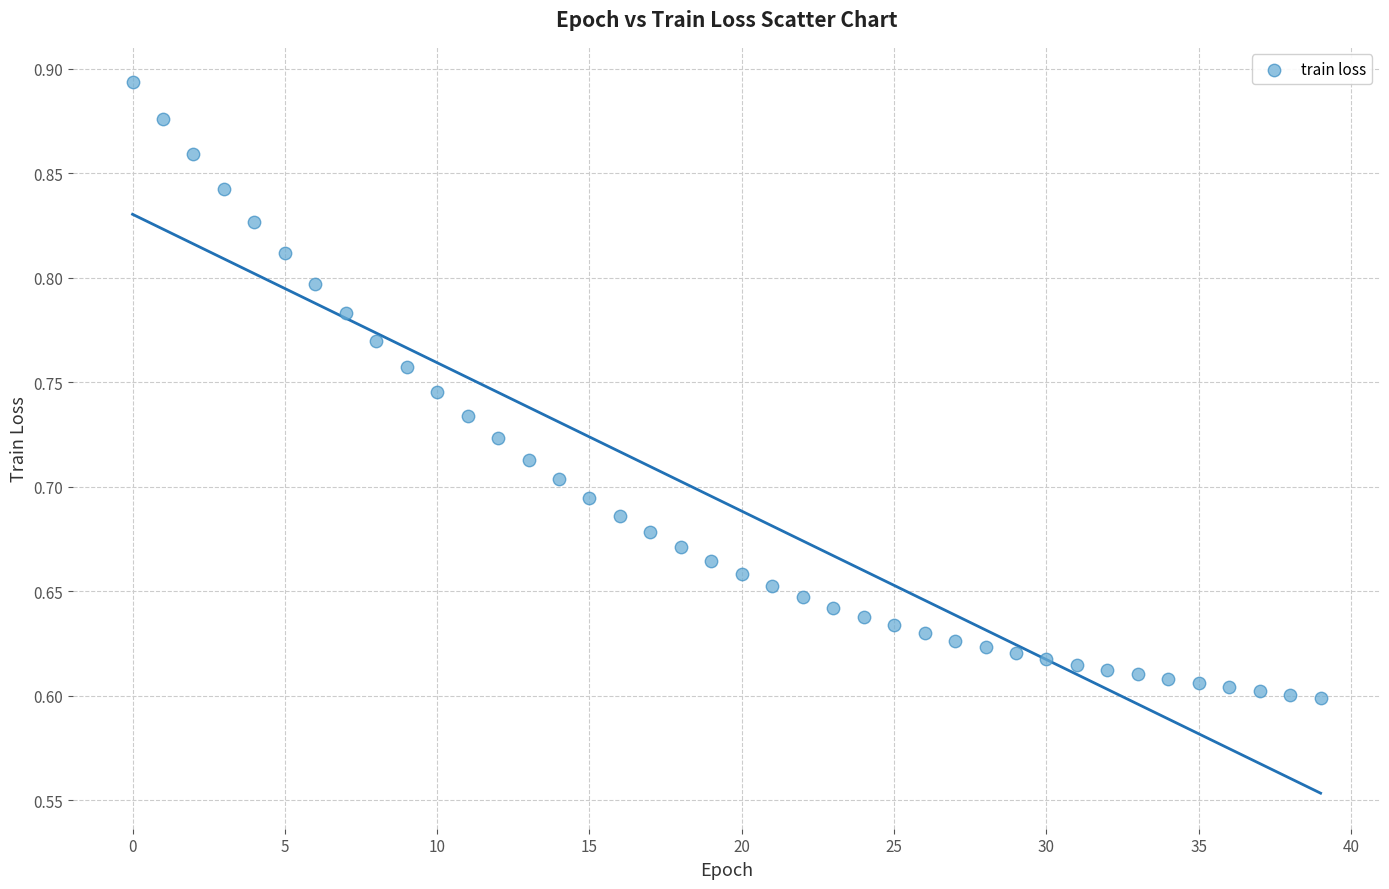

What is the range of Y values (max minus min)?

0.3